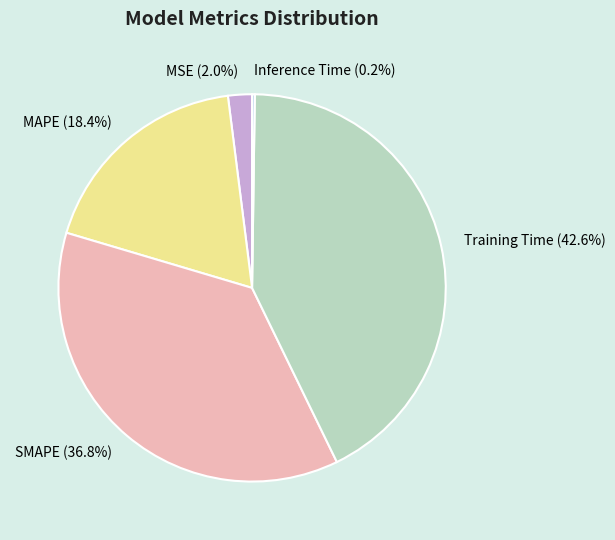

To the nearest percent, what portion does MSE represent?

2%